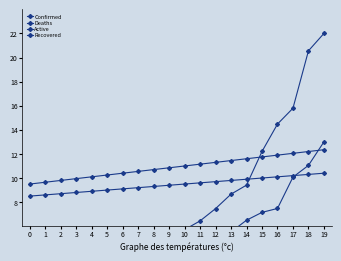

Is it true that Deaths equals 16.7 at 17?

False